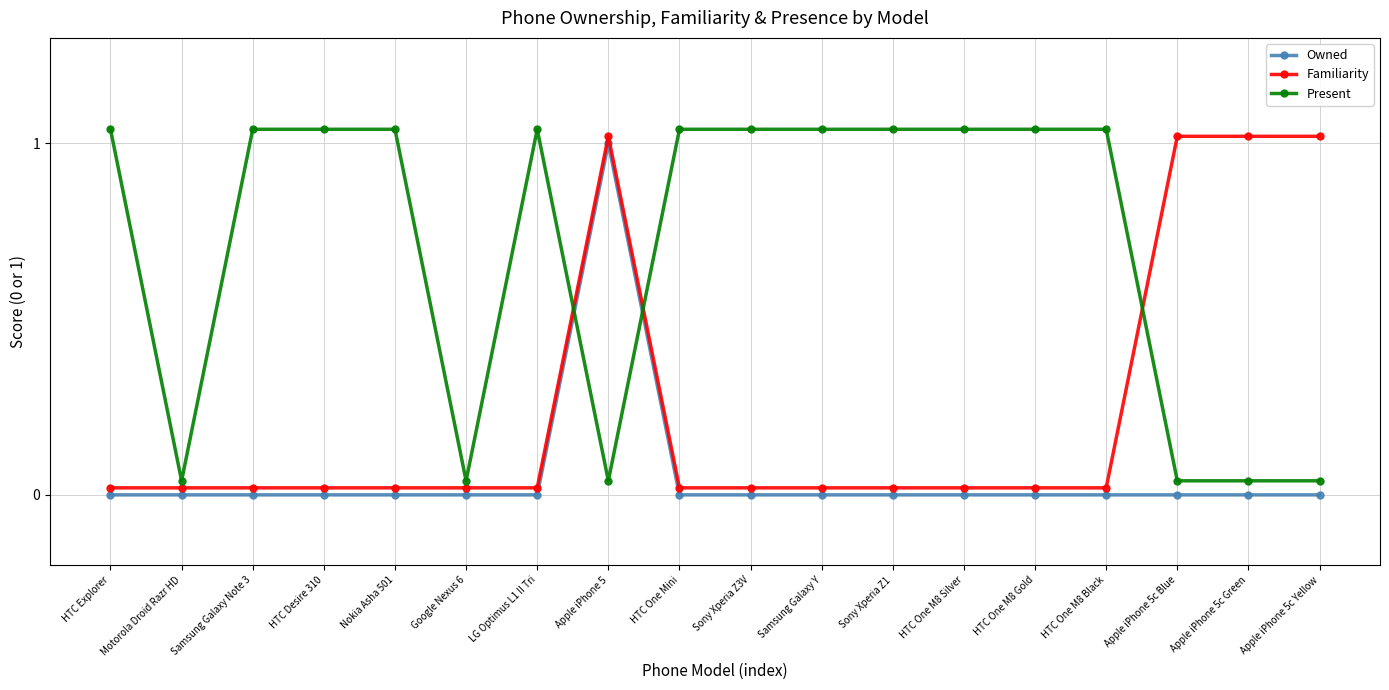

In Familiarity, how many points are higher than both neighbors (excluding endpoints)?

1